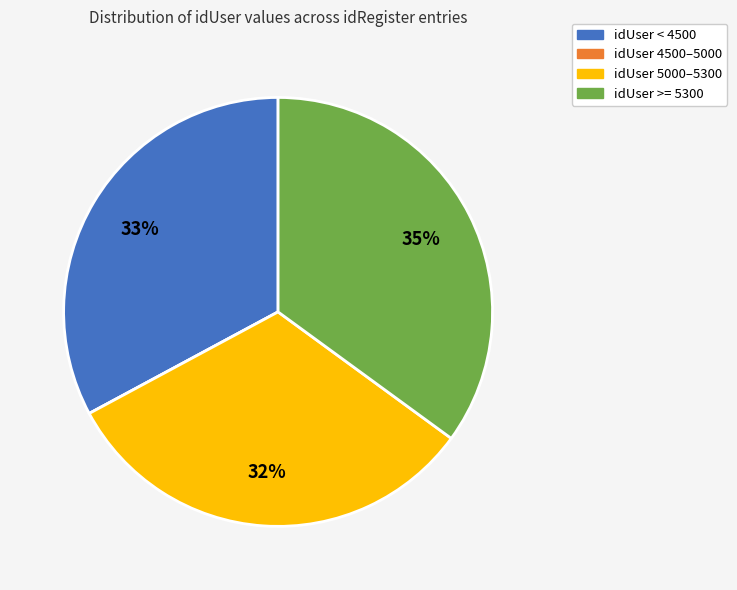

What is the ratio of the value at idUser < 4500 to the value at idUser >= 5300?

0.9